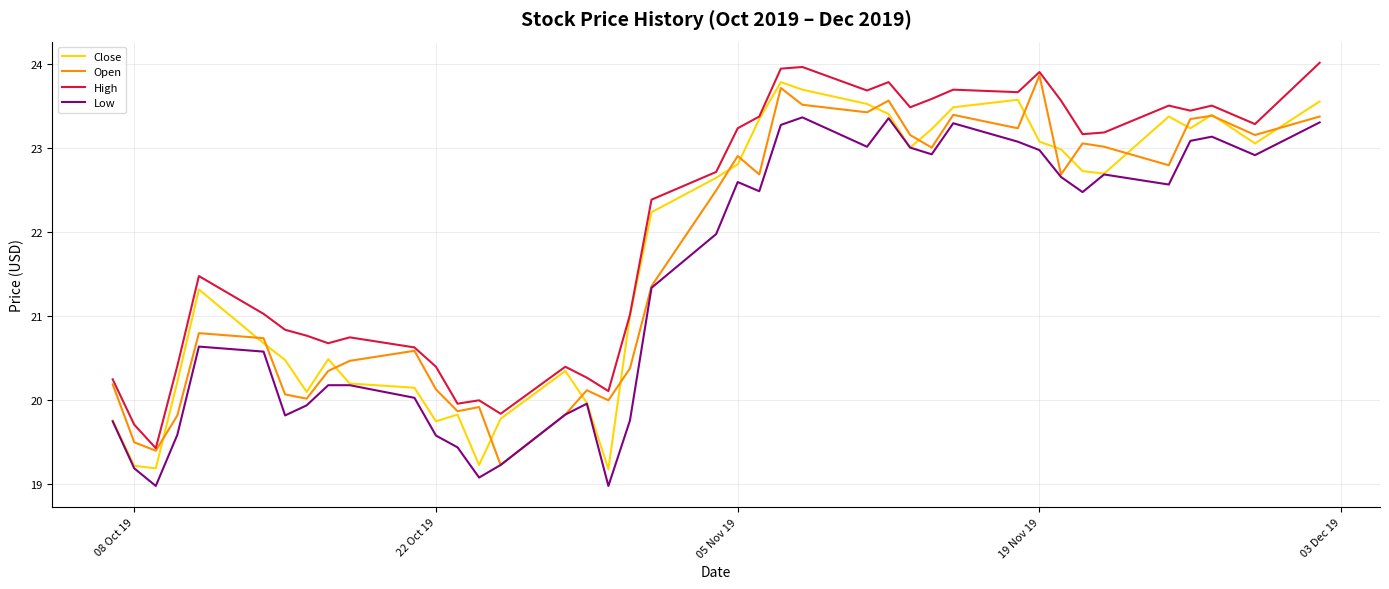

True or false: High and Low cross at least once.

False